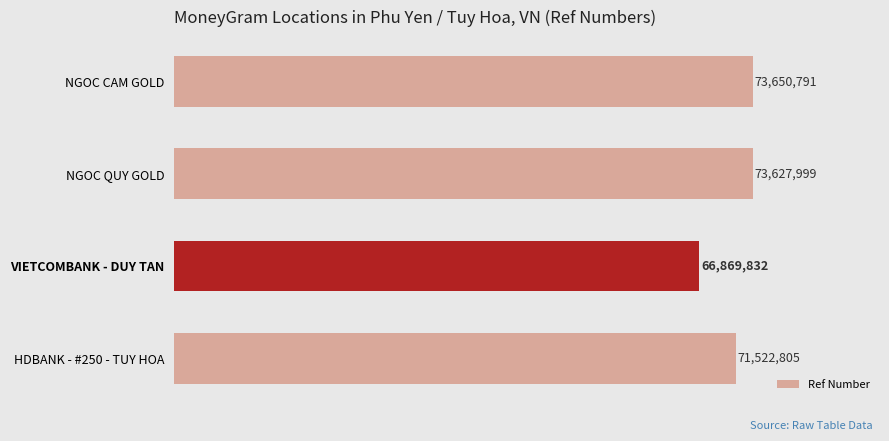

Rank the categories by value from lowest to highest.

VIETCOMBANK - DUY TAN, HDBANK - #250 - TUY HOA, NGOC QUY GOLD, NGOC CAM GOLD